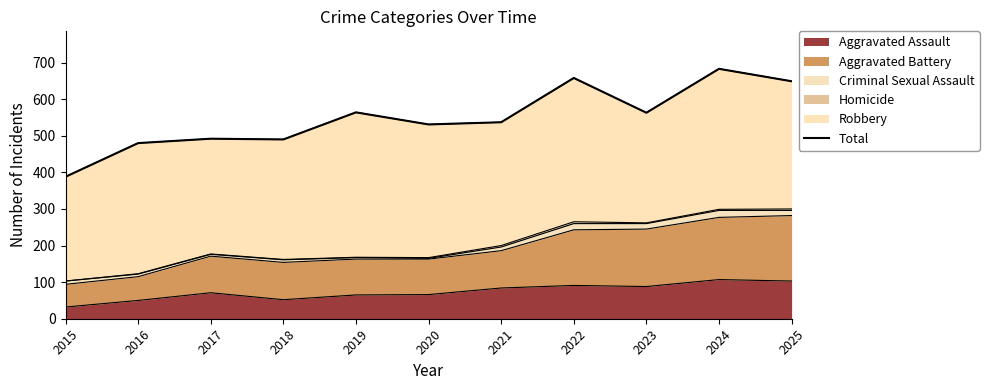

What is the minimum value shown in the chart?

388